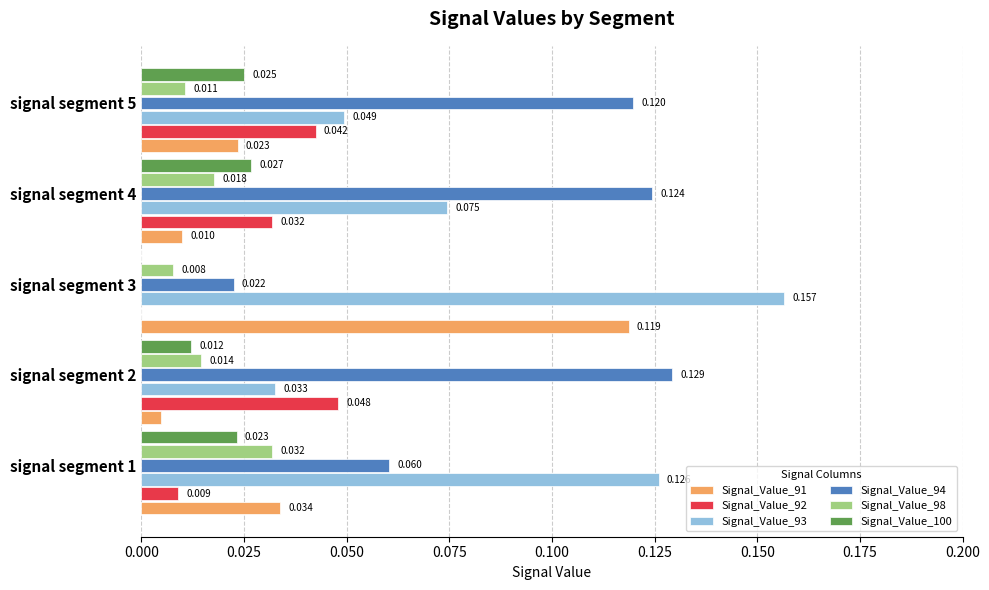

Which series has the widest spread of values?

Signal_Value_93